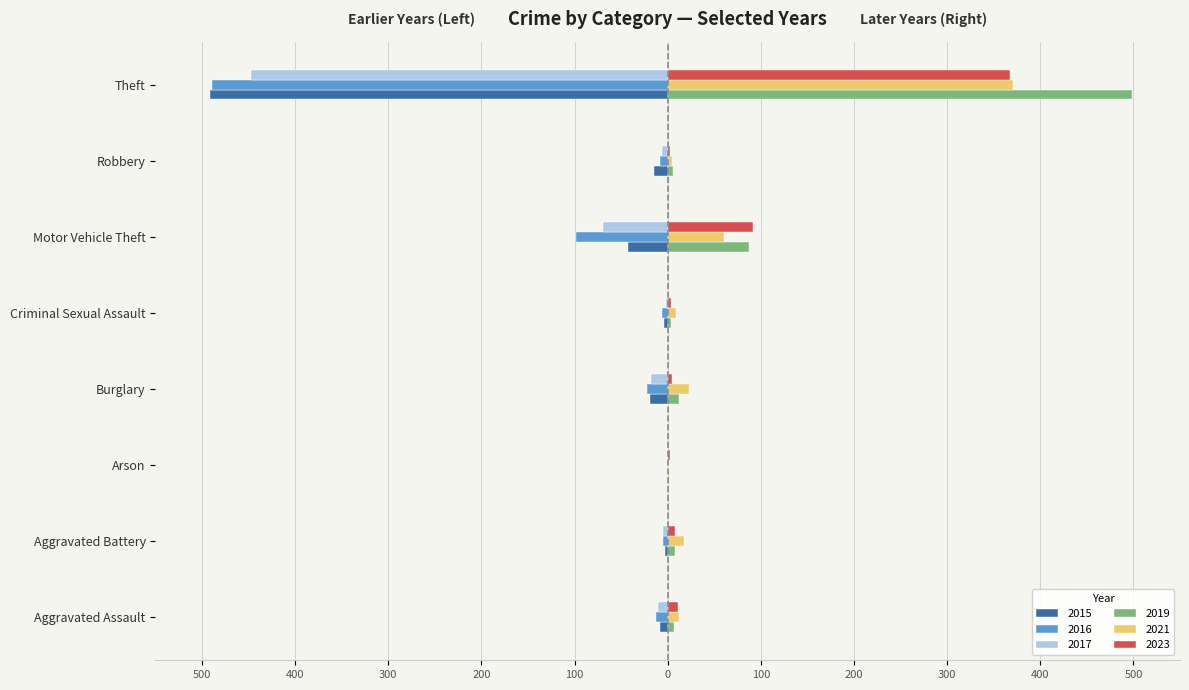

Reading right to left, what are all the values shown in this chart?

2015: -491	-15	-43	-4	-19	0	-3	-8
2017: -447	-6	-69	-2	-18	0	-5	-10
2019: 499	6	87	4	12	1	8	7
2021: 371	5	60	9	23	1	17	12
2023: 368	3	92	4	5	3	8	11
2016: -489	-8	-98	-6	-22	0	-5	-13